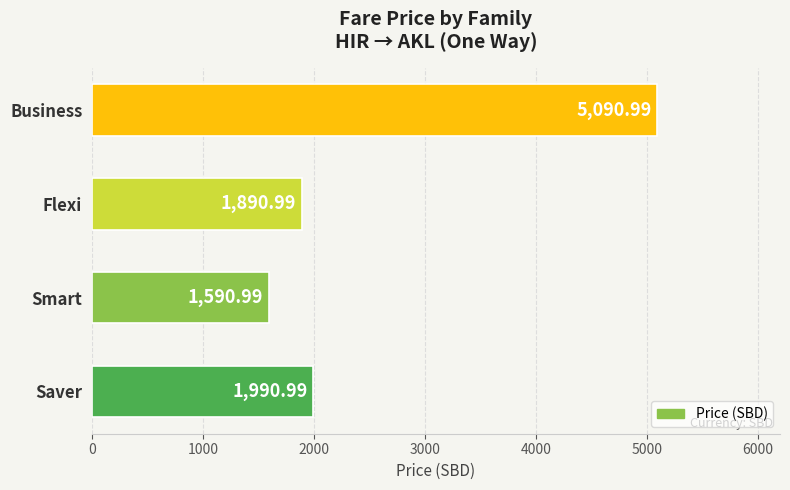

Between Saver and Smart, which is larger?

Saver